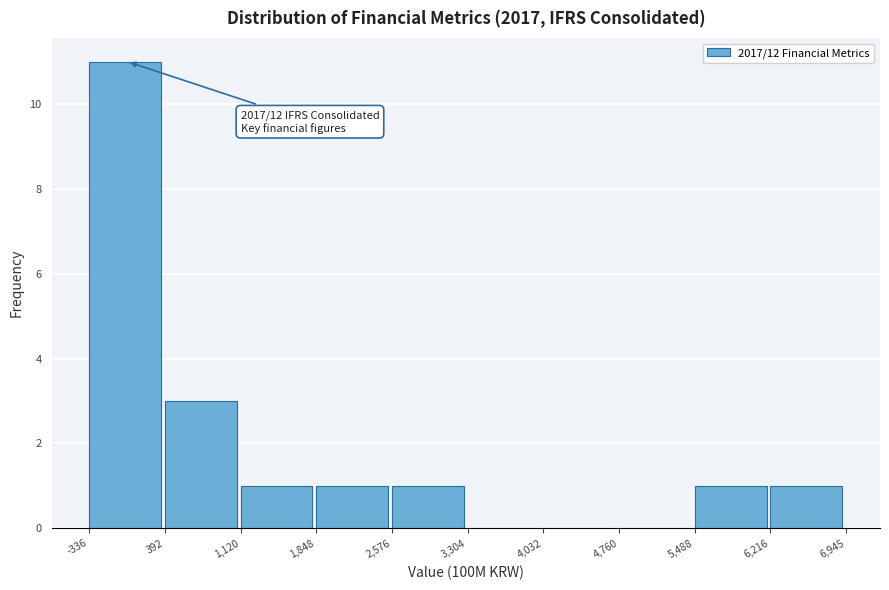

Which range on the x-axis has the tallest bar?

-336 to 392